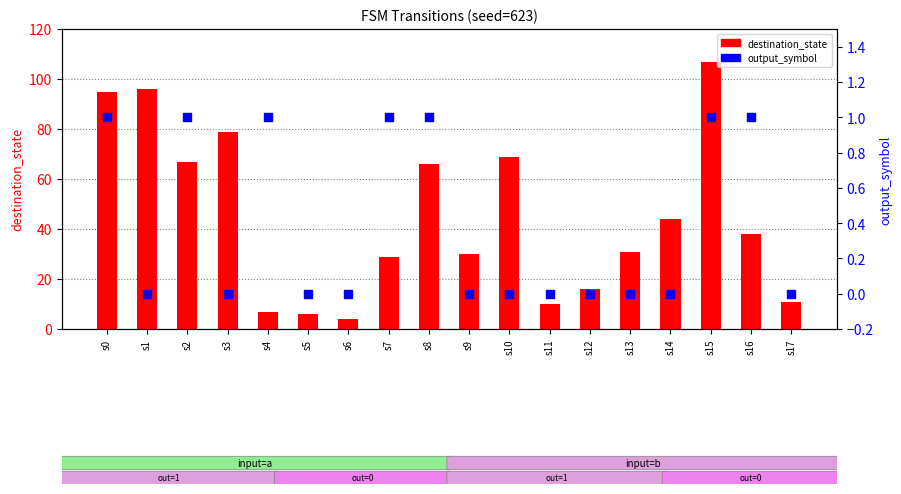

Is the value of output_symbol at s10 greater than the value of destination_state at s15?

No